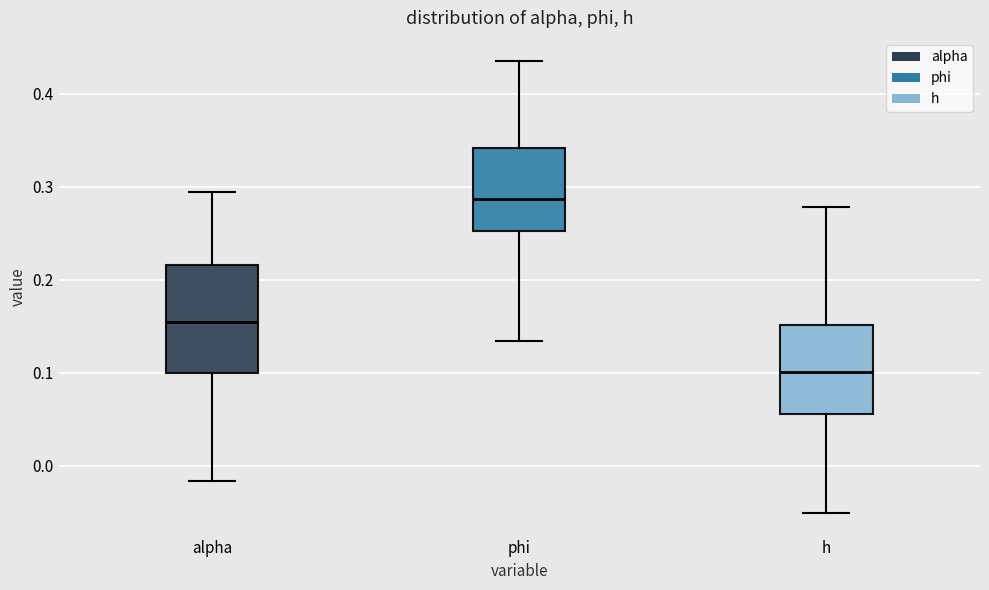

Where is the lower edge of the box for h on the y-axis? The values are not printed on the chart, so give them approximately, as read against the axis.

0.06